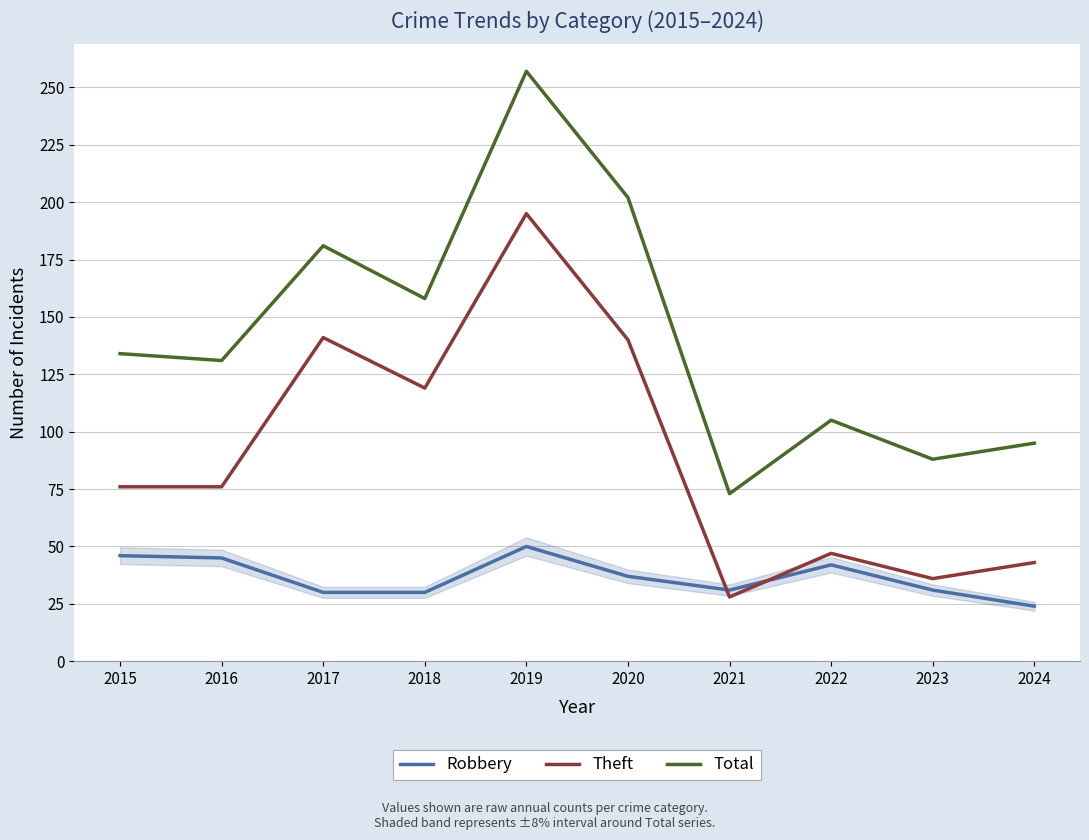

True or false: Theft and Total cross at least once.

False